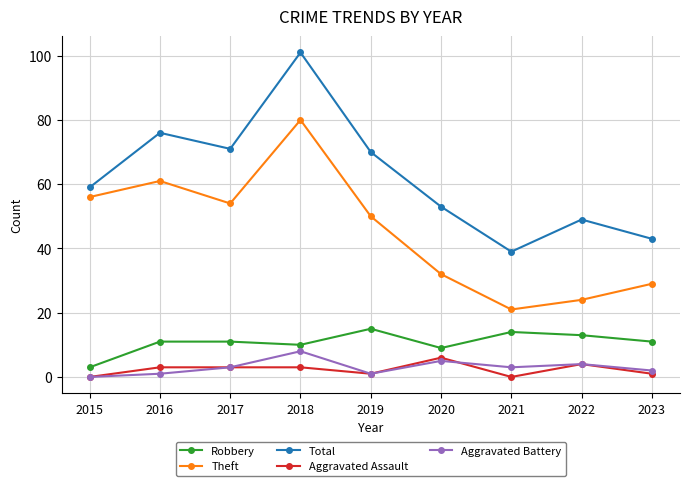

What are all the series names shown in the legend?

Robbery, Theft, Total, Aggravated Assault, Aggravated Battery